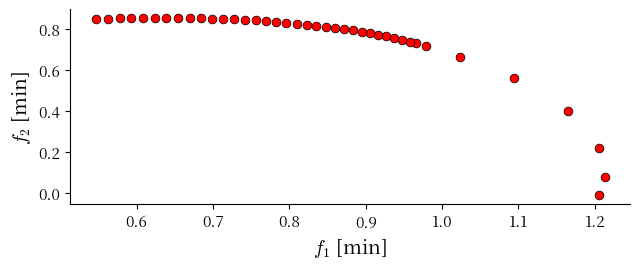

How many points are shown in the scatter plot?

40